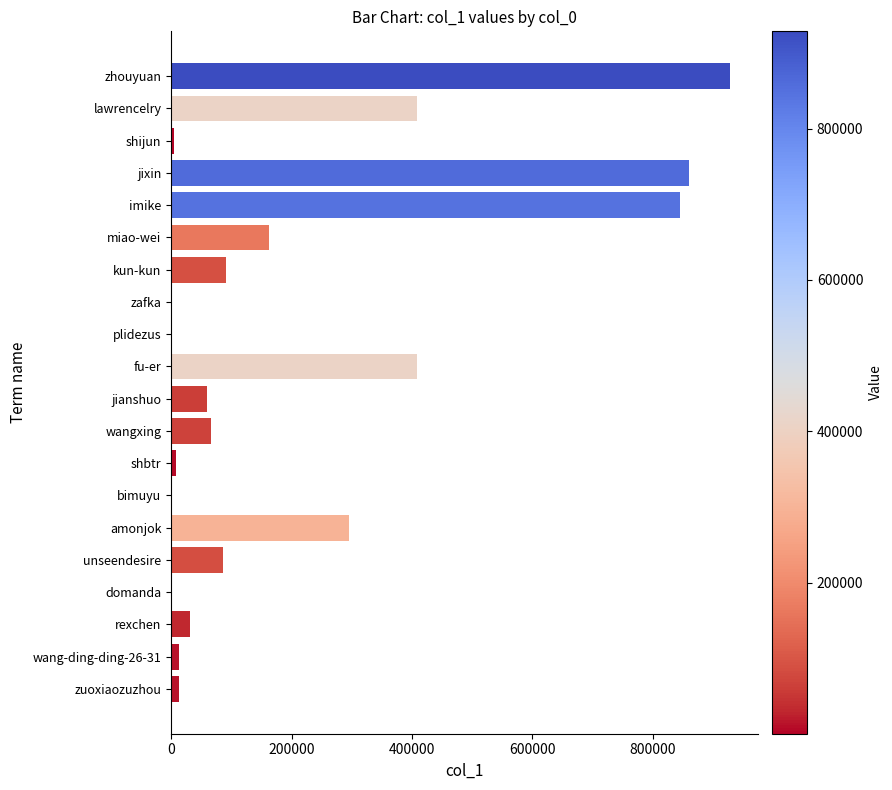

What is the change in value from wangxing to fu-er?

+341342